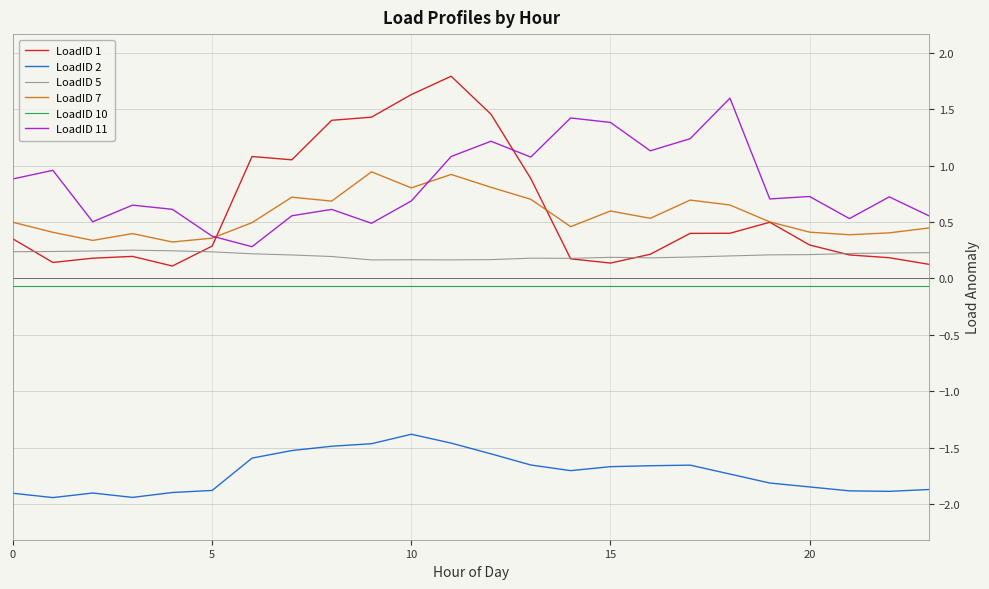

Which series has the largest total across all categories?

LoadID 11